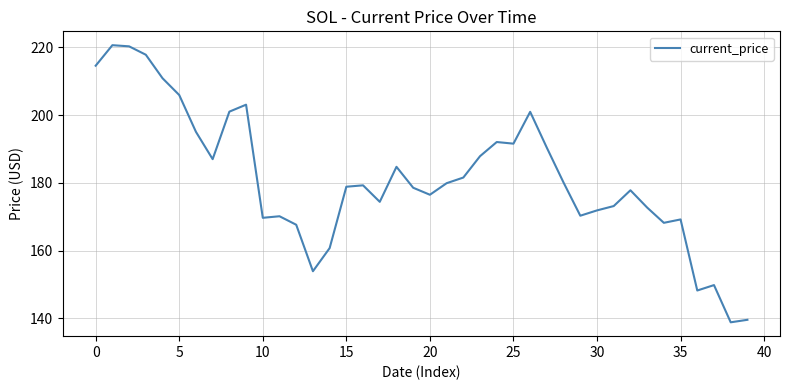

What is the greatest value displayed?

220.6